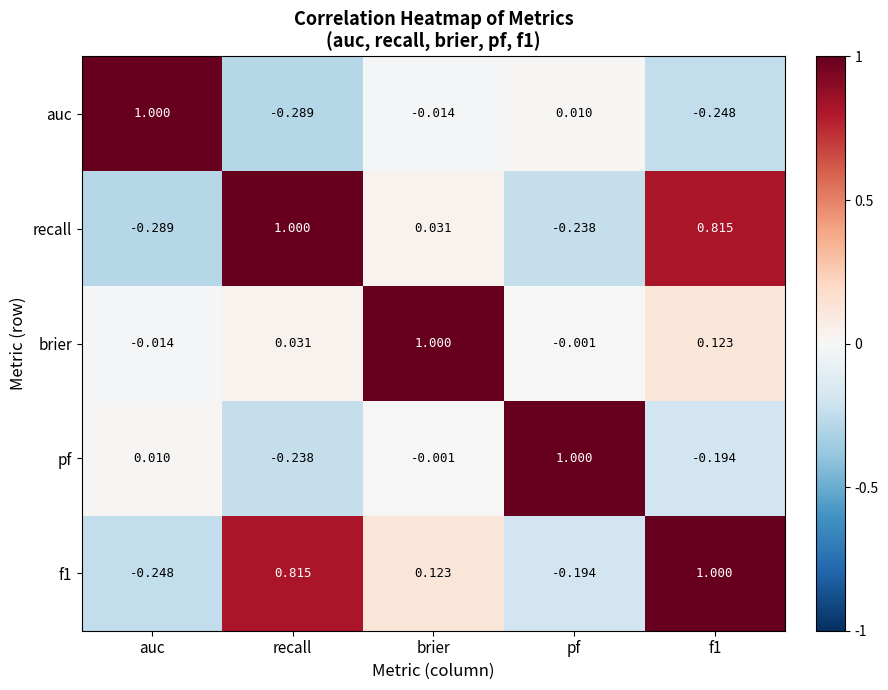

At which label does pf reach its peak?

pf